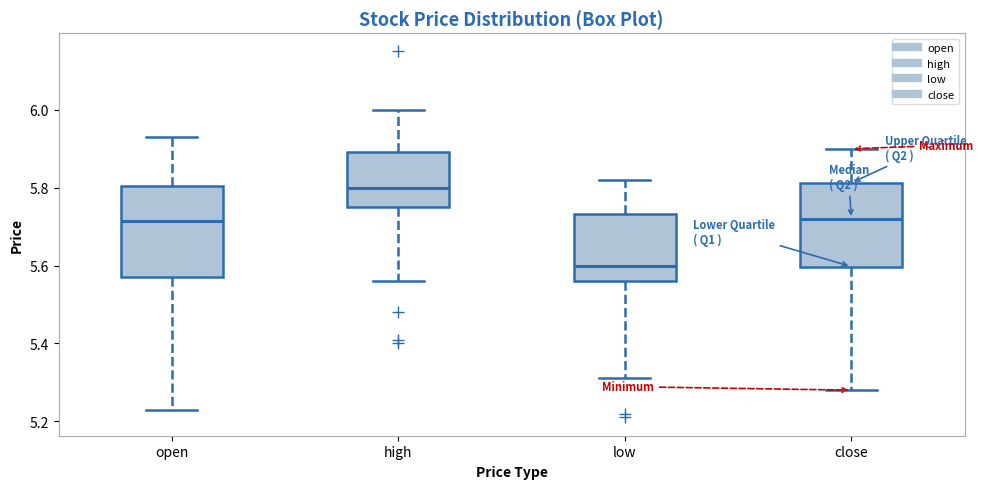

Reading left to right, transcribe this box plot: for each box, give where its median line is, the range the box spans, and where its two whiskers end, as read against the y-axis. The values are not printed on the chart, so give them approximately, as read against the axis.

open: median 5.72, box 5.58 to 5.80, whiskers 5.24 to 5.94
high: median 5.80, box 5.76 to 5.90, whiskers 5.56 to 6.00
low: median 5.60, box 5.56 to 5.74, whiskers 5.32 to 5.82
close: median 5.72, box 5.60 to 5.82, whiskers 5.28 to 5.90